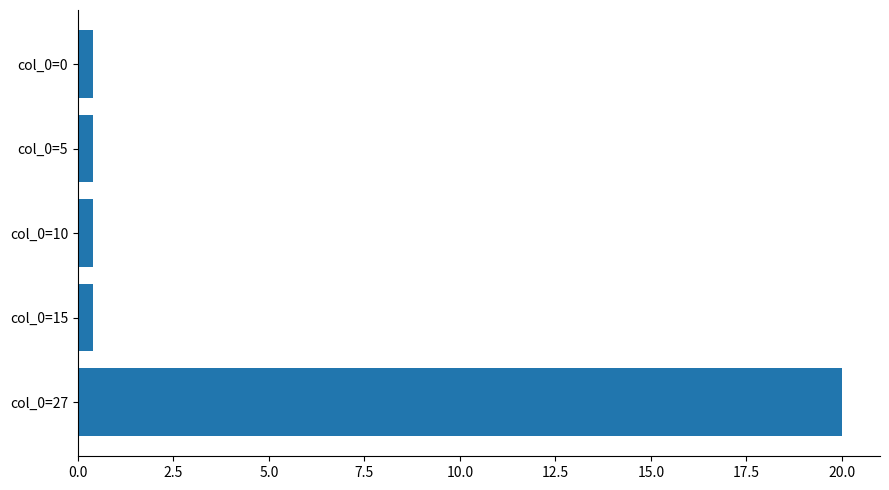

Which label corresponds to the largest value in the chart?

col_0=27